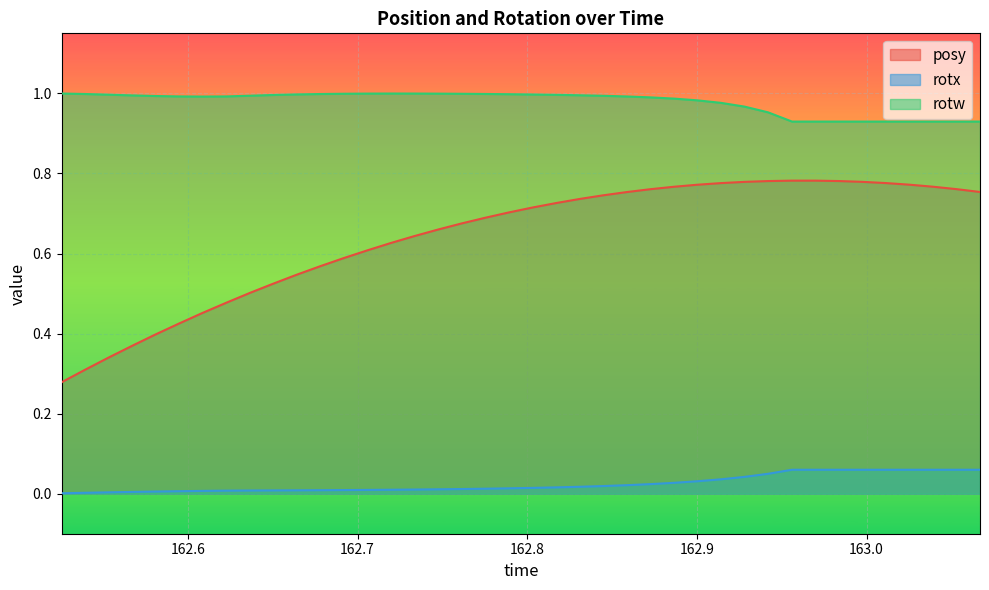

Which series has the largest total across all categories?

rotw